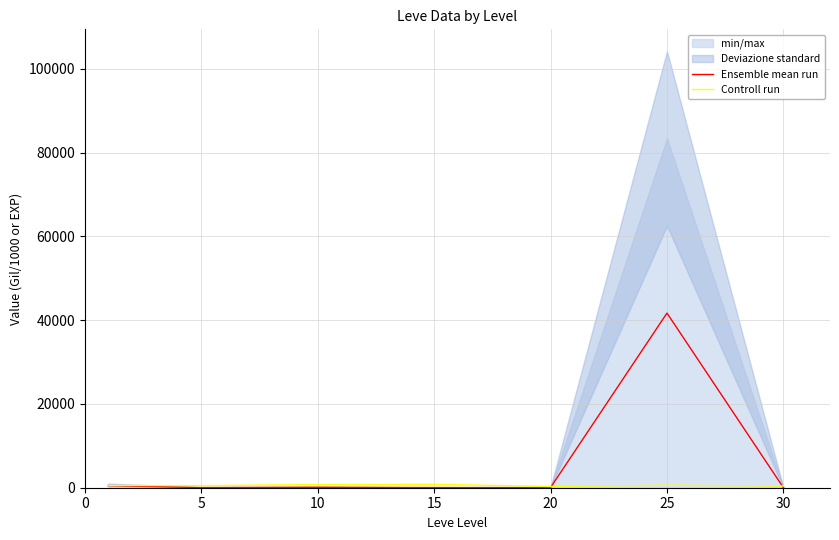

What is the value of the Controll run point at the 7th from the left?

405.0